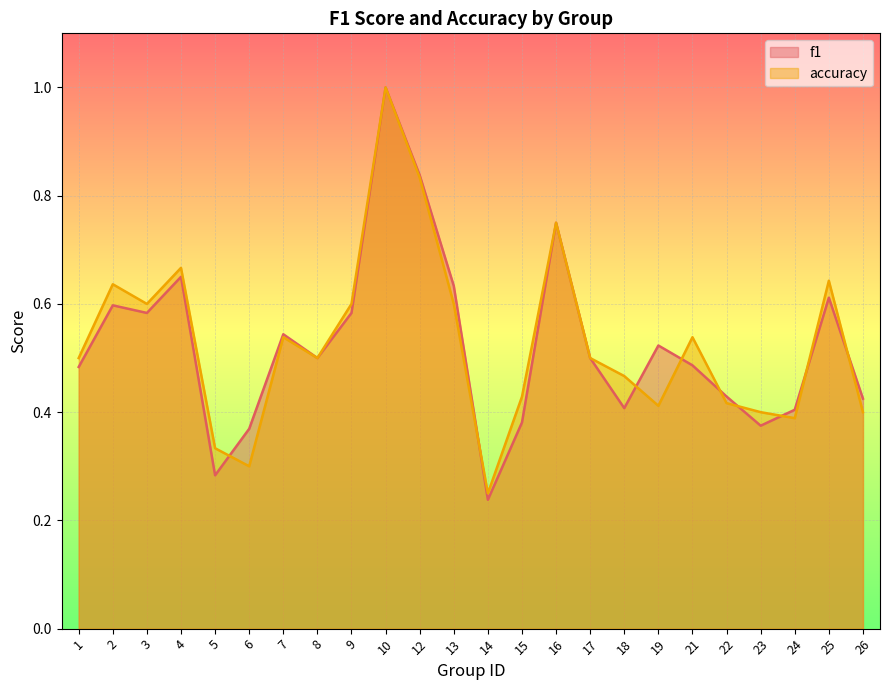

Count the accuracy values in the range 0 to 1.

24